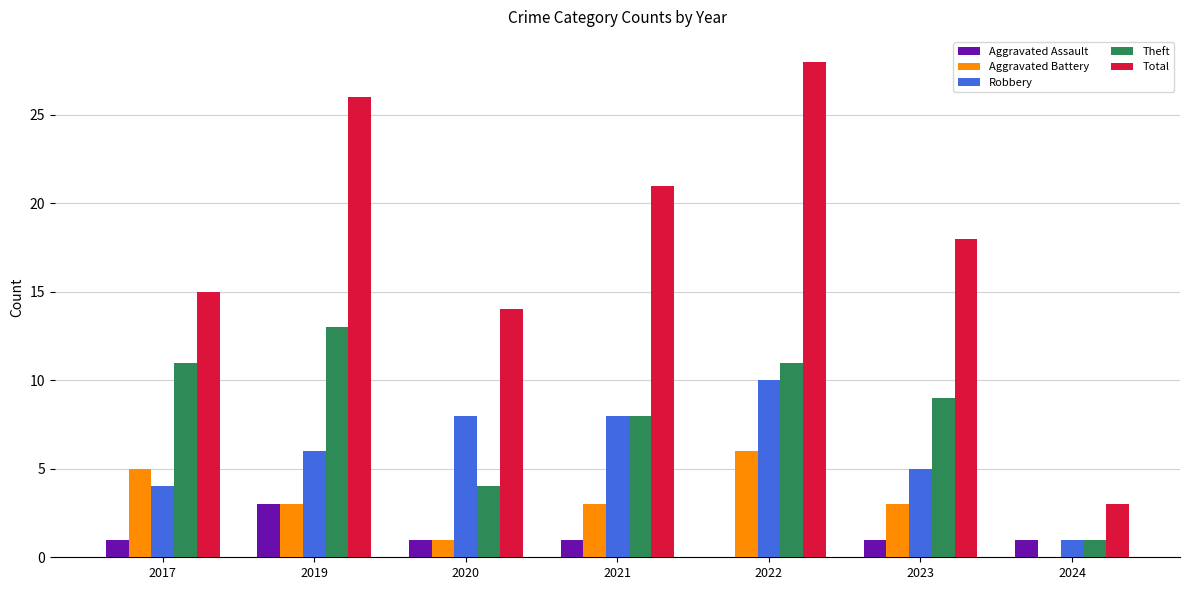

Between 2023 and 2024, which series saw the biggest shift?

Total